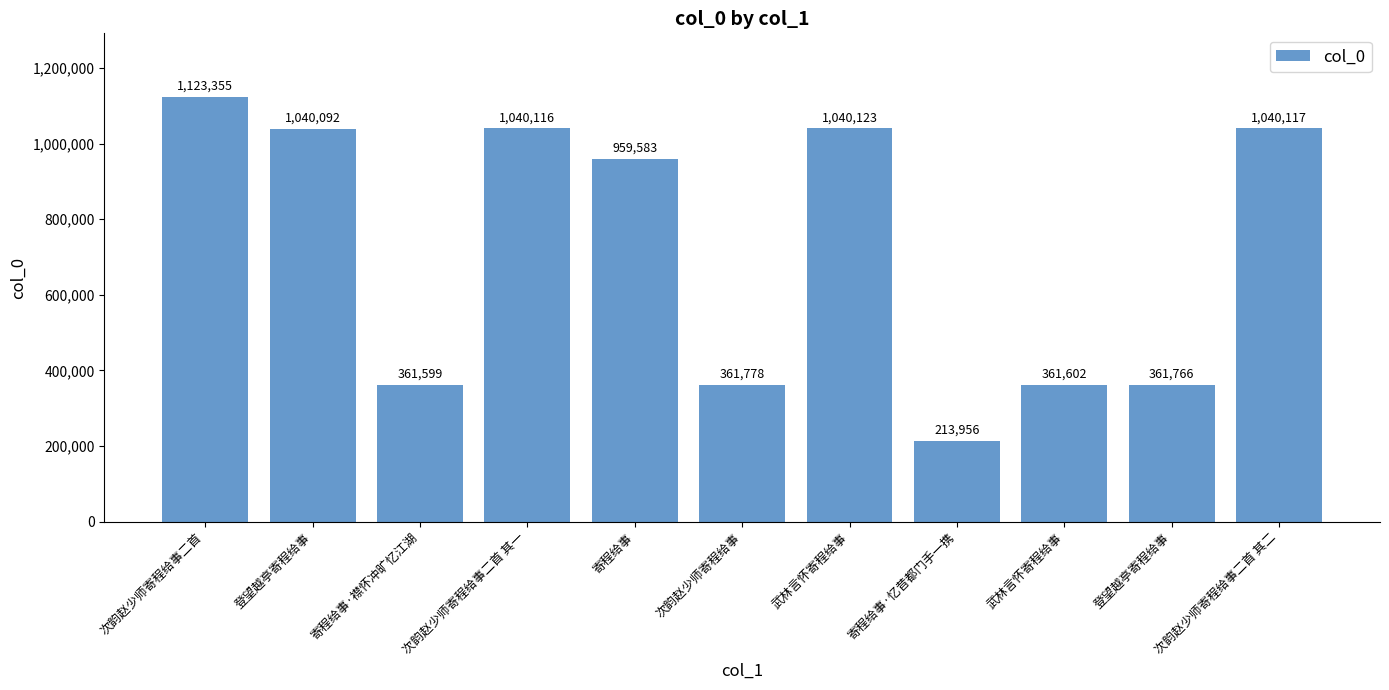

What is the sum of the values at 登望越亭寄程给事 and 寄程给事·襟怀冲旷忆江湖?

723365